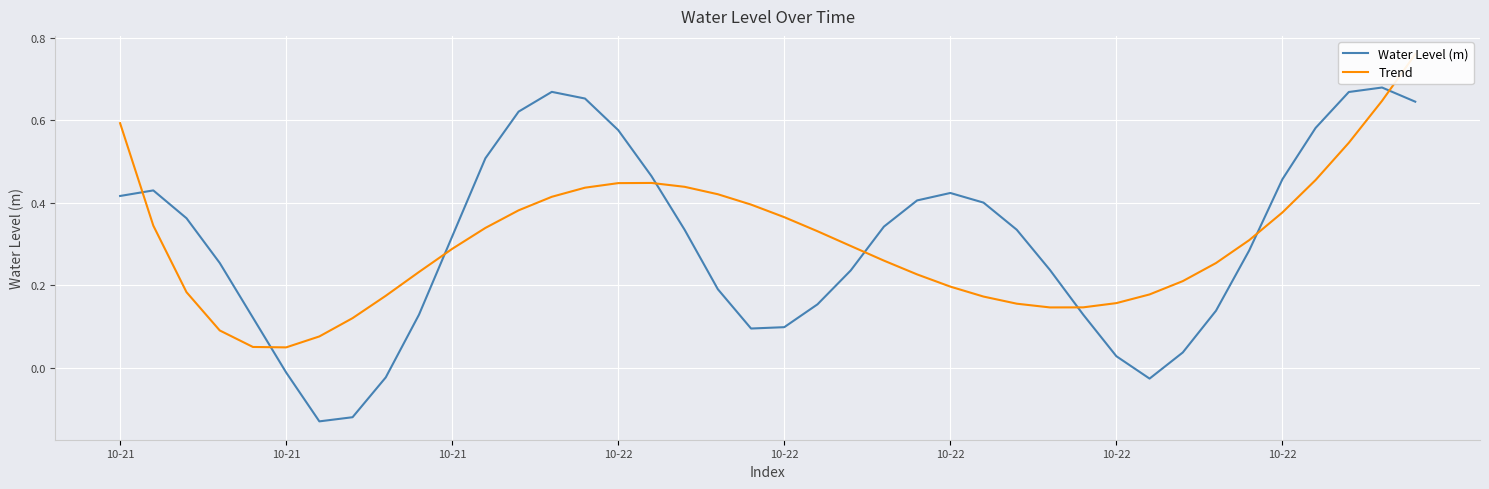

What is the value of the Trend point at the 32nd from the left?

0.2